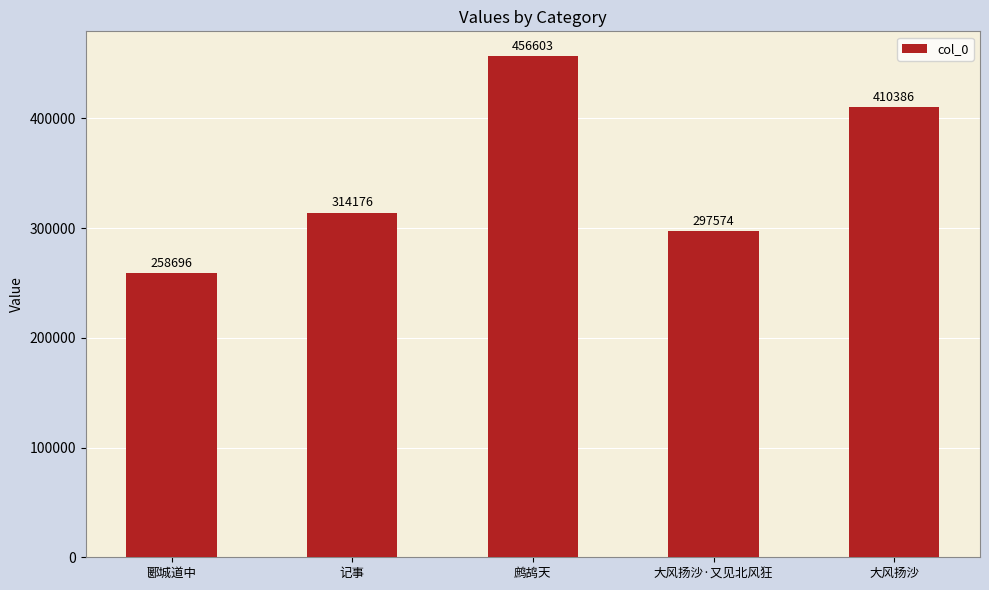

What is the label of the 4th bar from the right?

记事